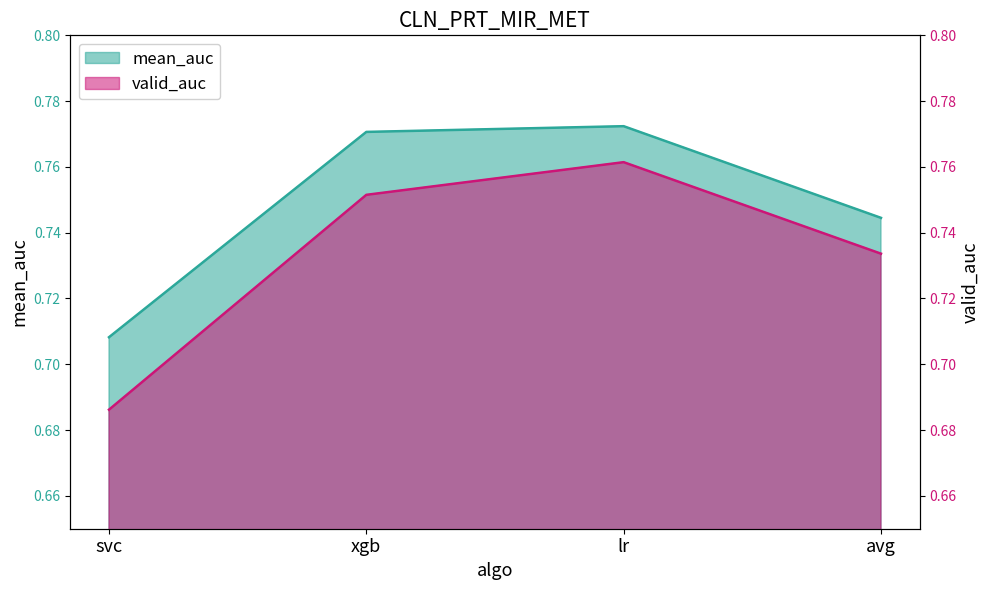

How many lines are shown in the chart?

2